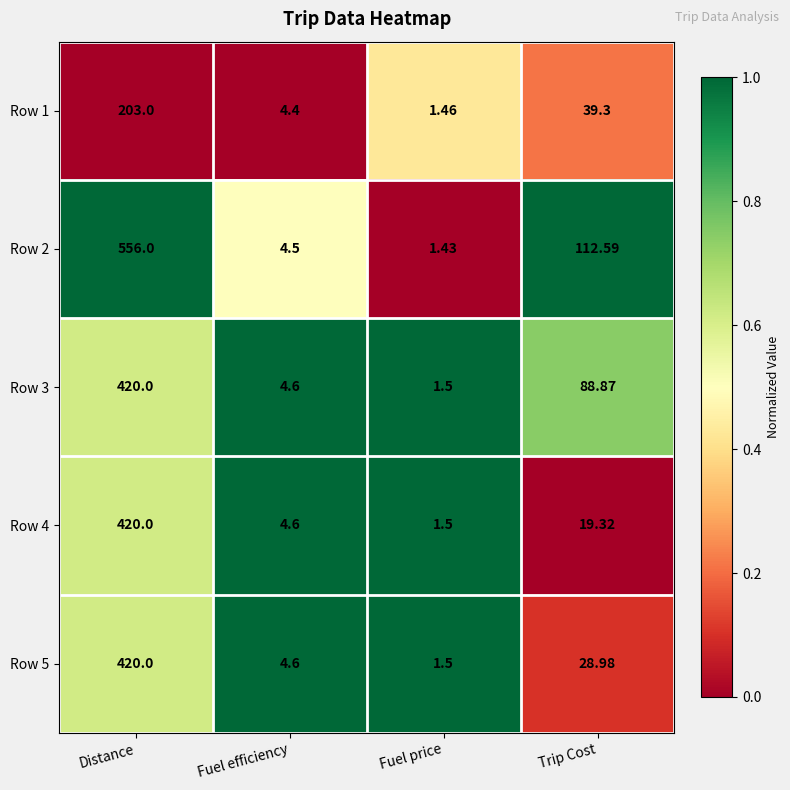

Where does the Row 3 series first go above 88?

Distance